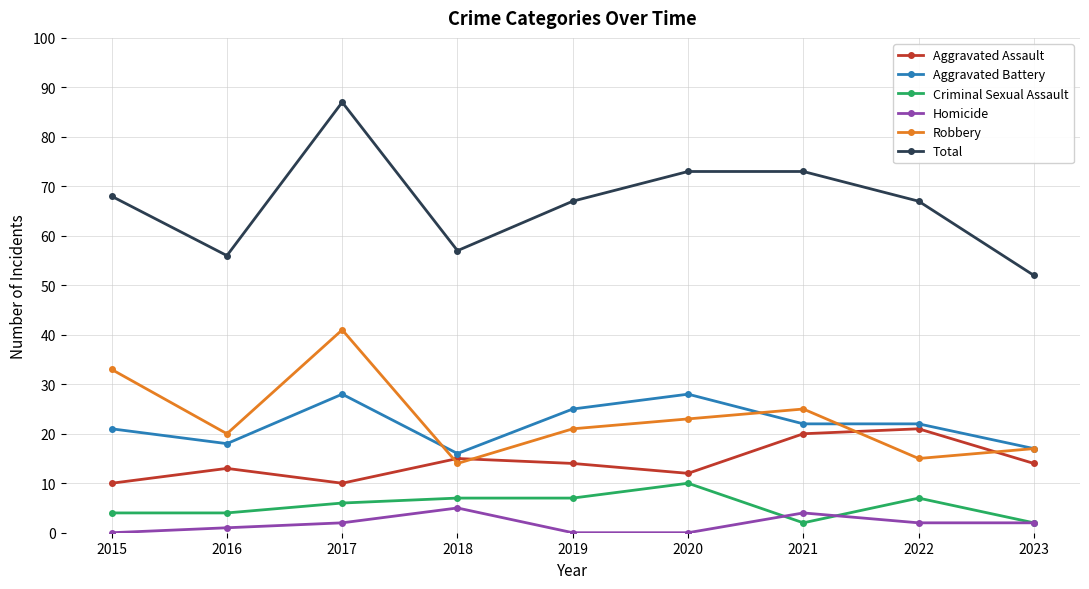

At which category does Robbery reach its first local valley?

2016